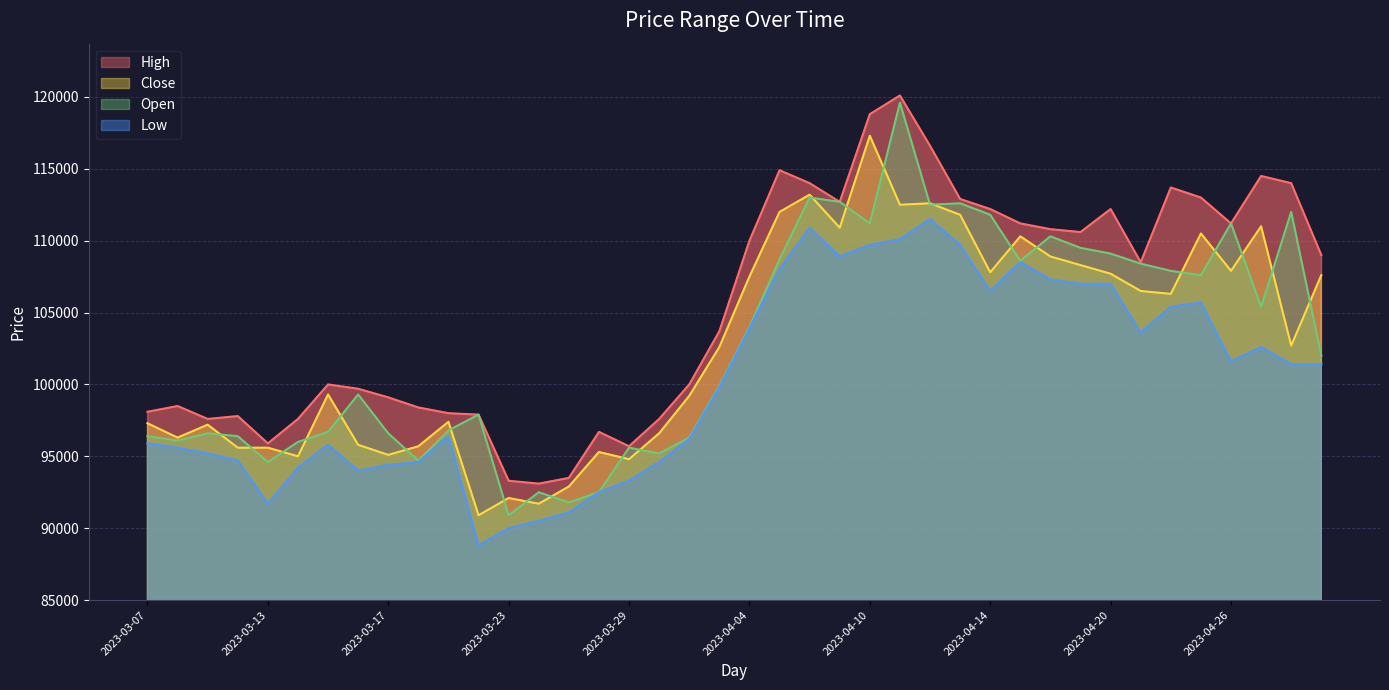

Which has a higher value, 2023-04-25 or 2023-04-27?

2023-04-25